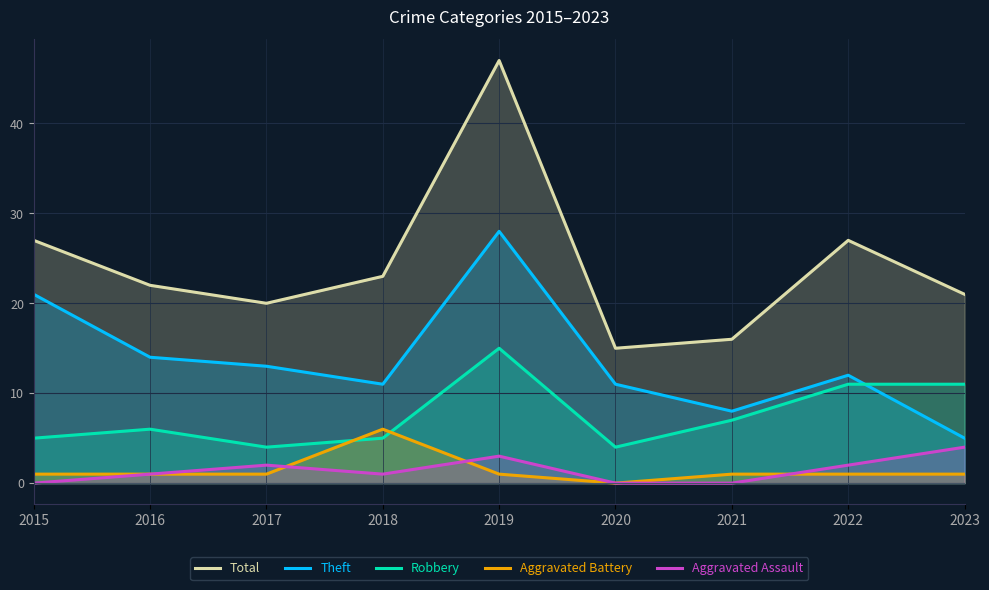

How many interior local valleys does the Theft series have?

2